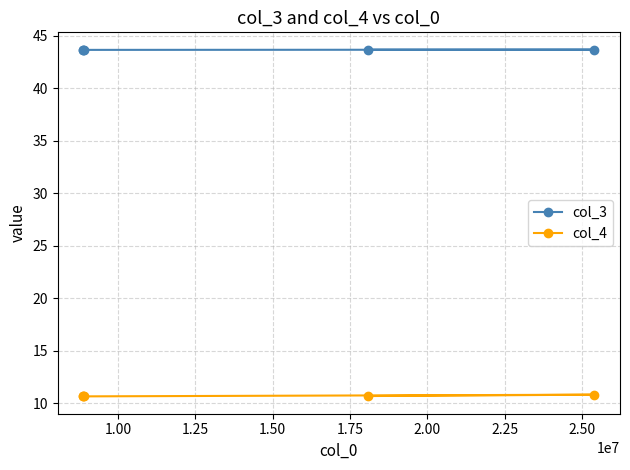

How many lines are shown in the chart?

2